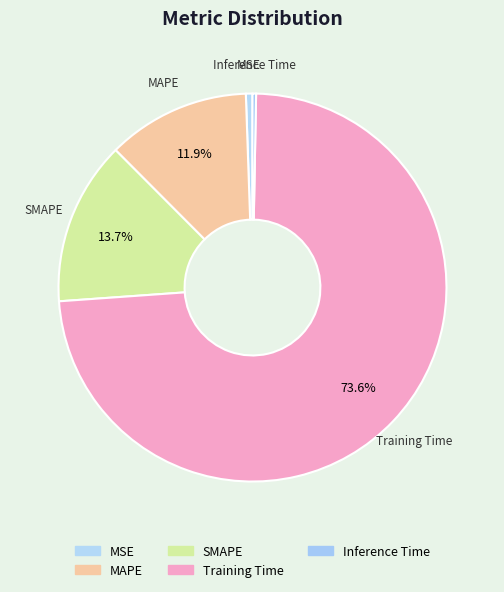

To the nearest percent, what is the difference between the Training Time and MSE slice percentages?

73%